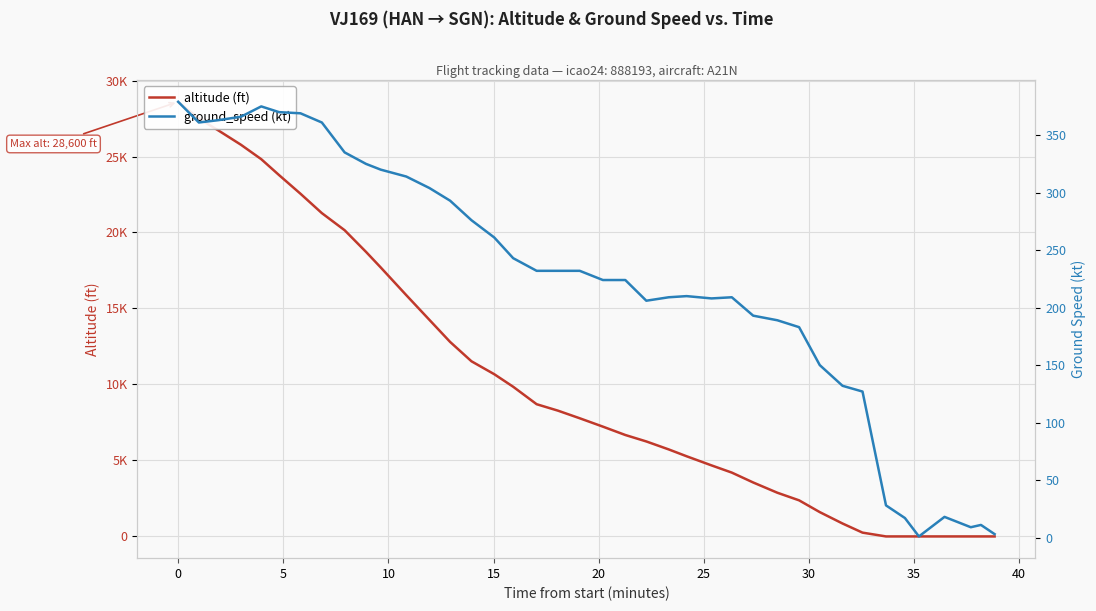

The value of ground_speed (kt) at 23 is 277. True or false?

False